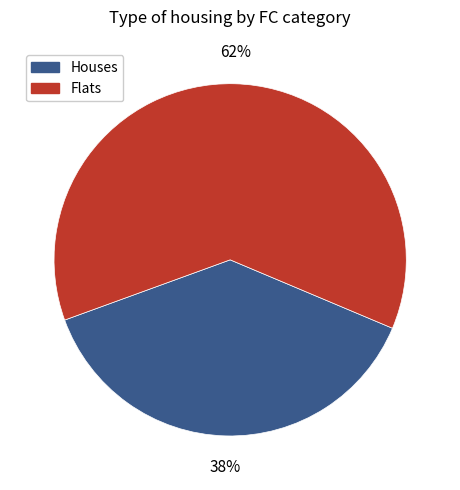

Count the number of slices in the pie.

2